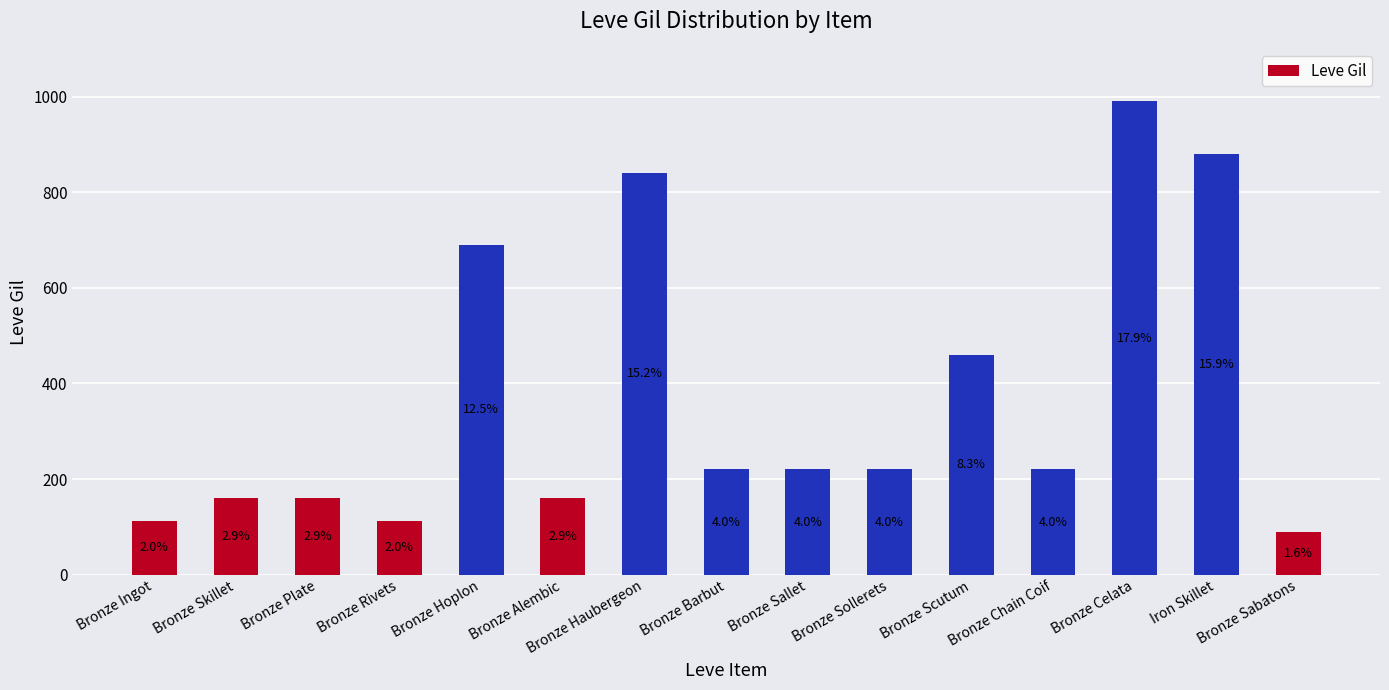

Does the chart contain stacked bars?

No